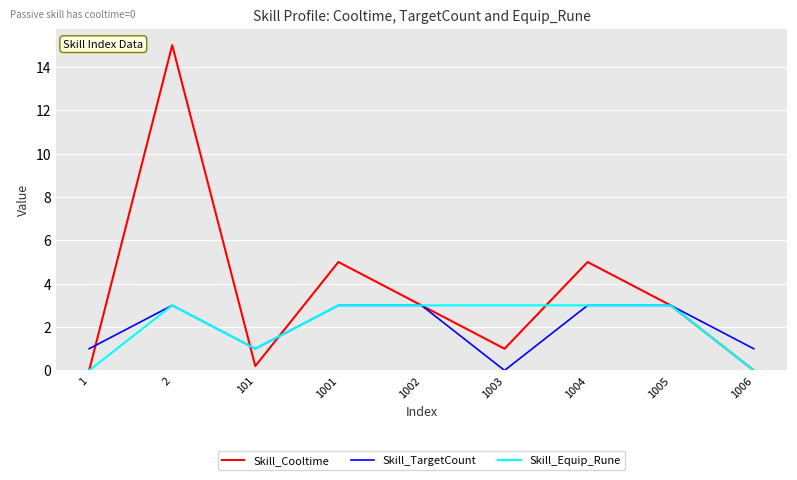

How many series are shown in this chart?

3